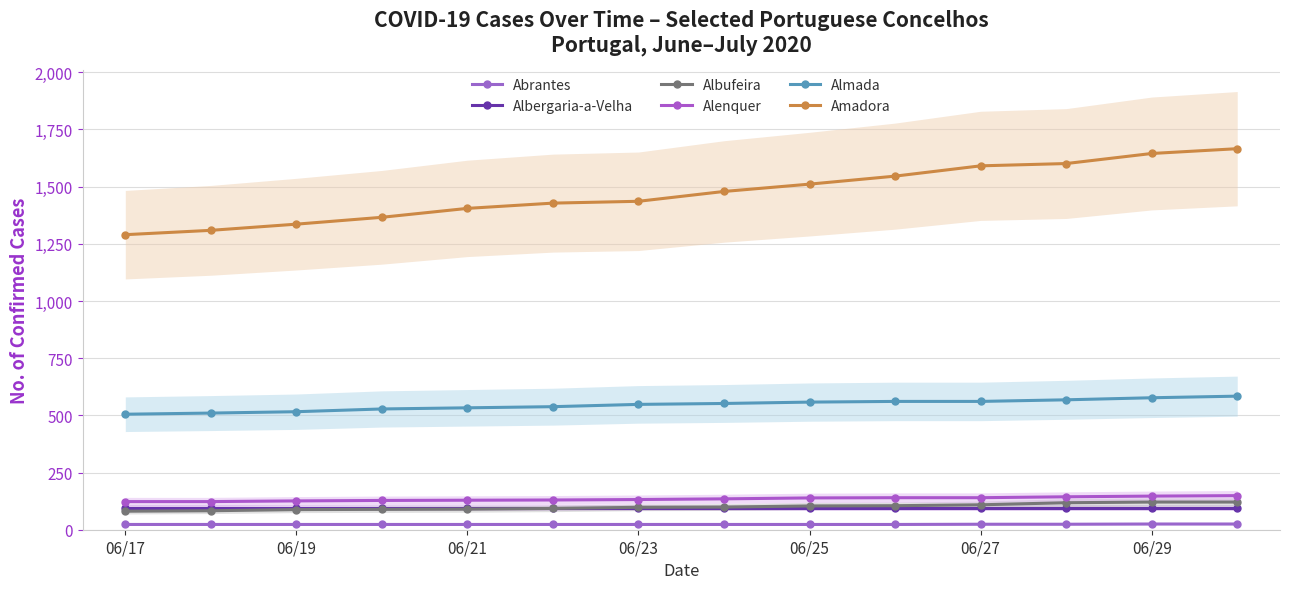

True or false: Albufeira has more than 1 points higher than both neighbors.

False